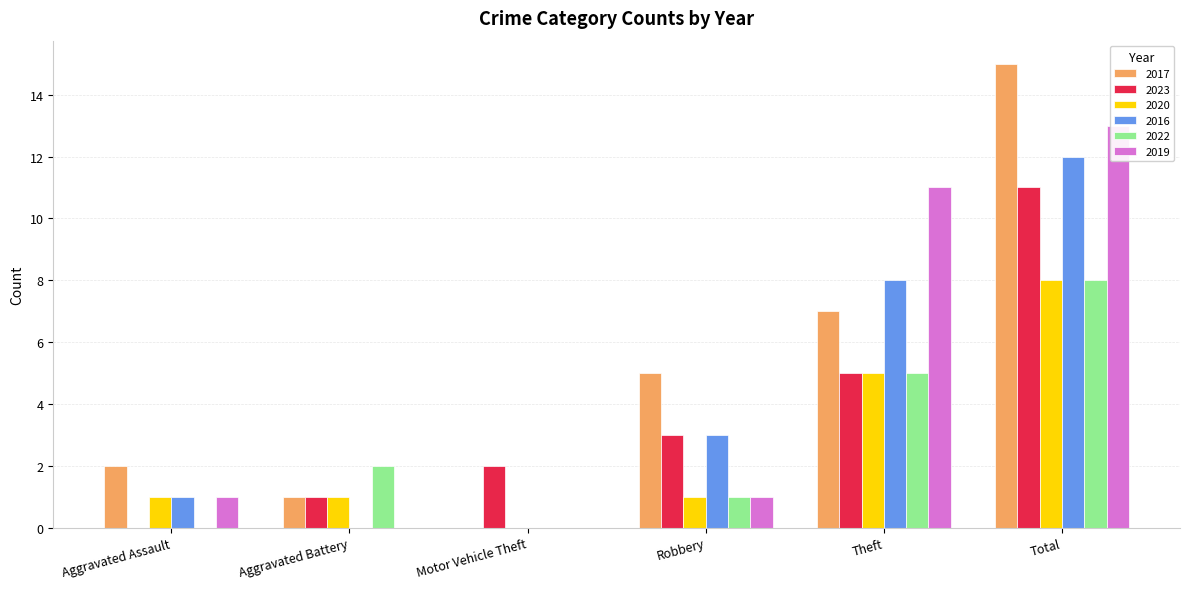

The 2022 series shows 3 at Motor Vehicle Theft. True or false?

False